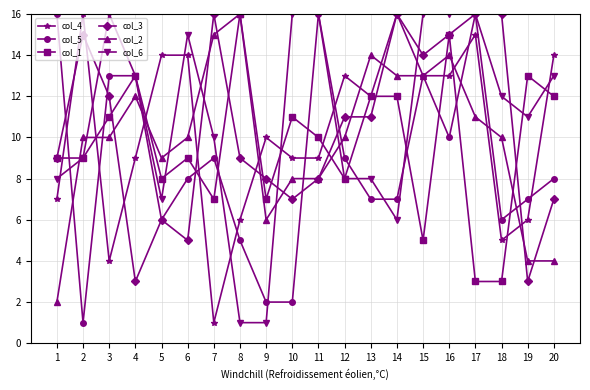

How many distinct data groups are displayed?

6